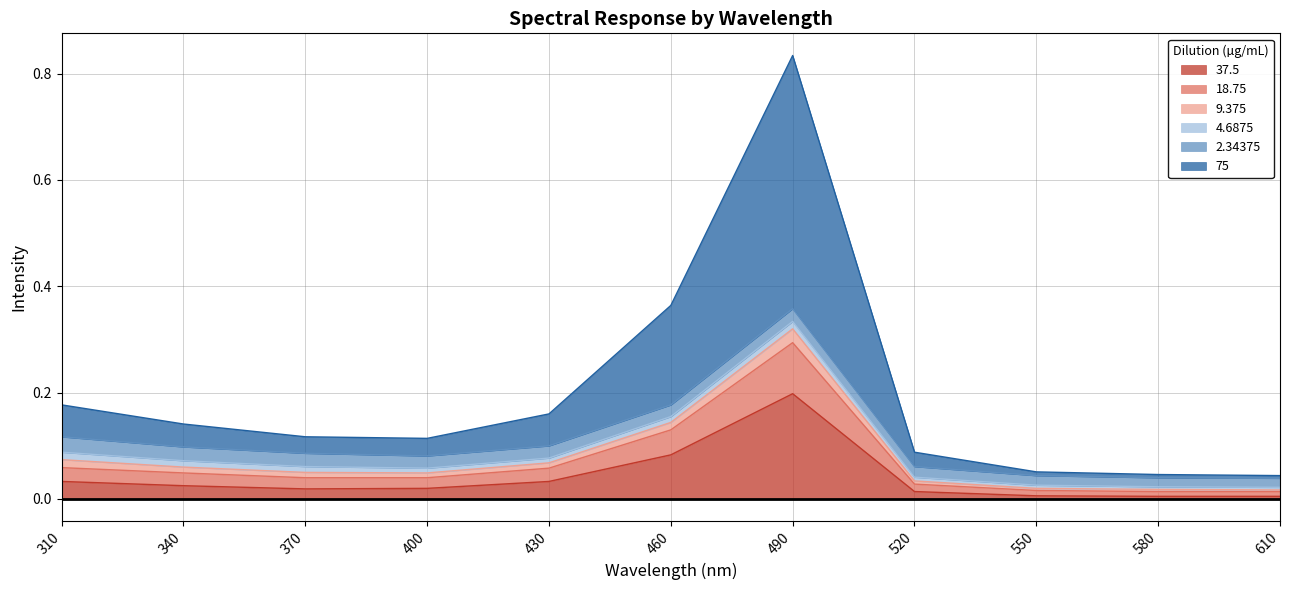

At which category is the sum across all series the highest?

490